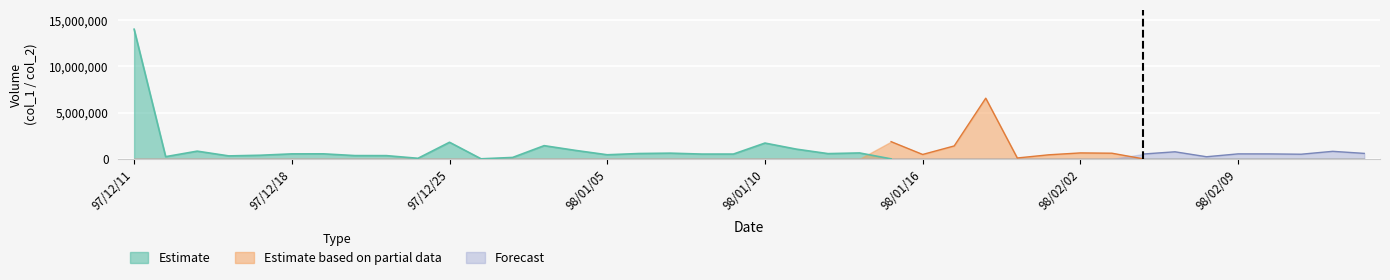

How many lines are shown in the chart?

3